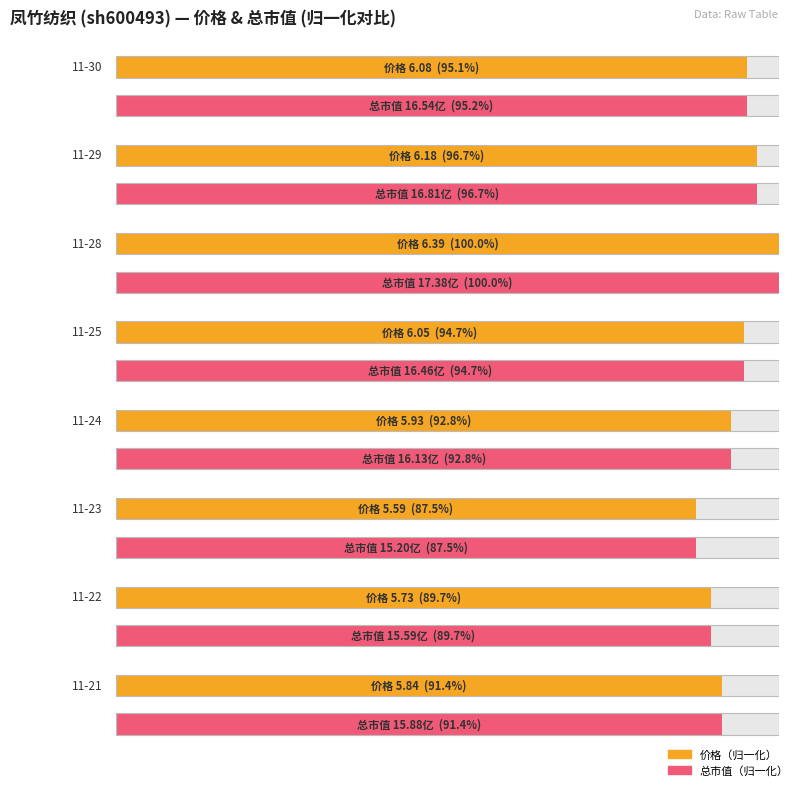

Is the value of 价格 at 11-23 greater than the value of 总市值(亿元) at 11-18?

No